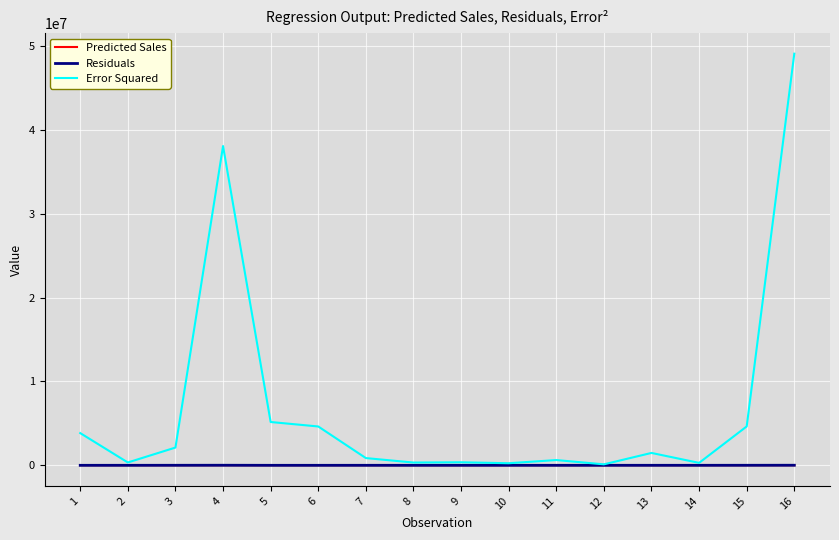

The value of Error Squared at 16 is 49086738.8. True or false?

True